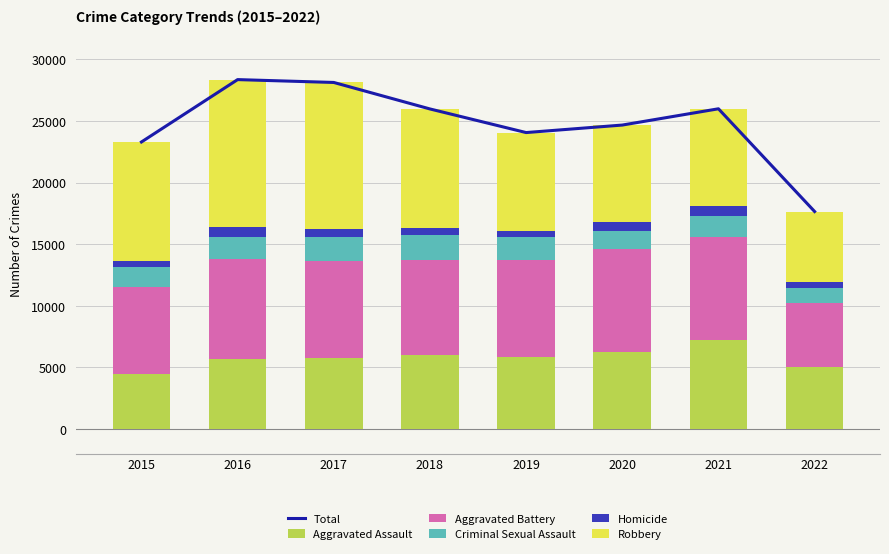

Reading left to right, transcribe all the data shown in this chart.

Total: 23290	28353	28121	25971	24054	24663	25984	17645
Aggravated Assault: 4480	5712	5793	6001	5840	6263	7241	5027
Aggravated Battery: 7018	8085	7845	7735	7857	8319	8348	5225
Criminal Sexual Assault: 1658	1810	1931	1967	1865	1441	1674	1198
Homicide: 496	786	672	589	498	785	801	487
Robbery: 9638	11960	11880	9679	7994	7855	7920	5708